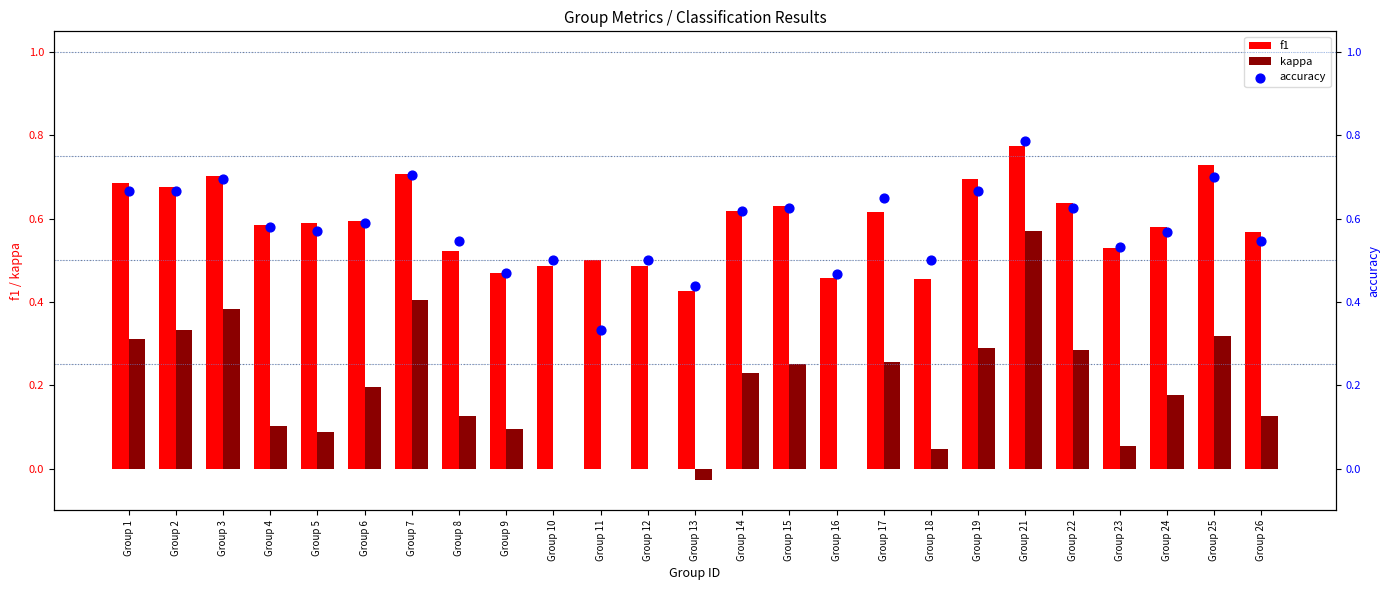

What is the total value across all series at Group 16?

0.9